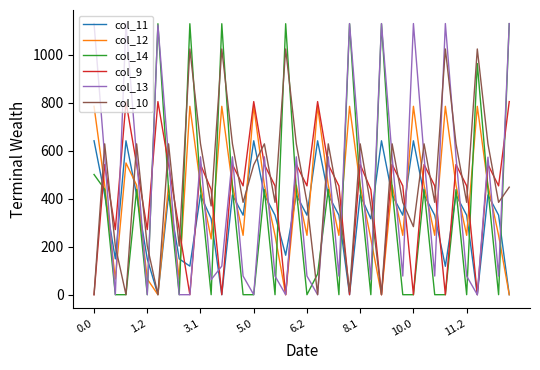

How many distinct data groups are displayed?

6